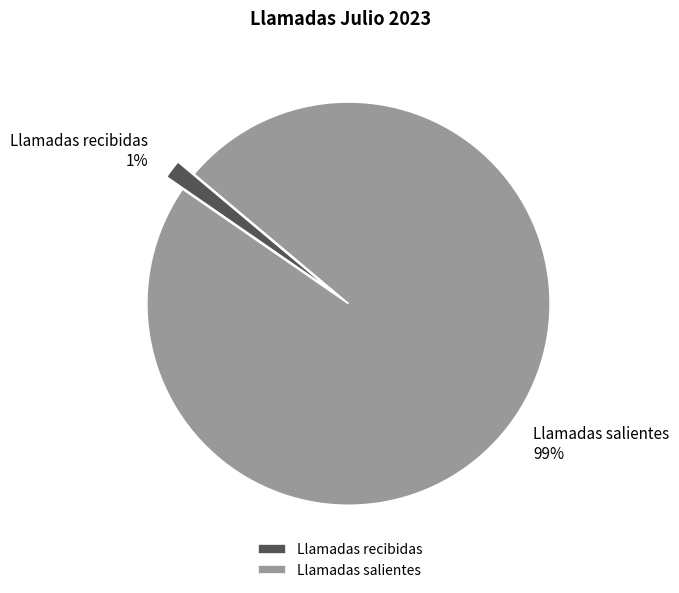

Does any single category account for the majority?

Yes